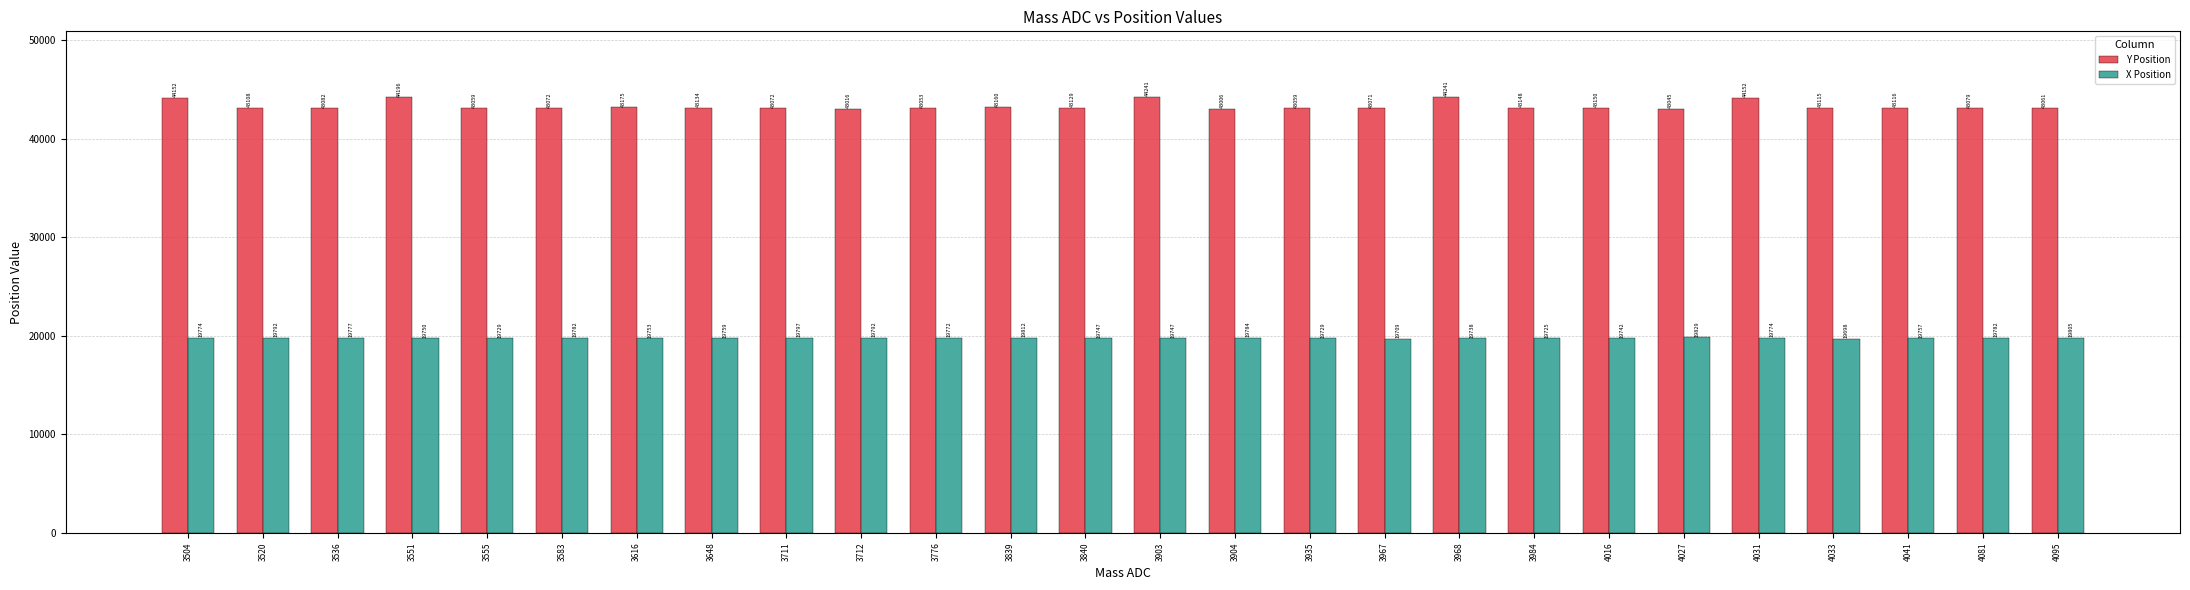

The Y Position series shows 43160 at 3839. True or false?

True